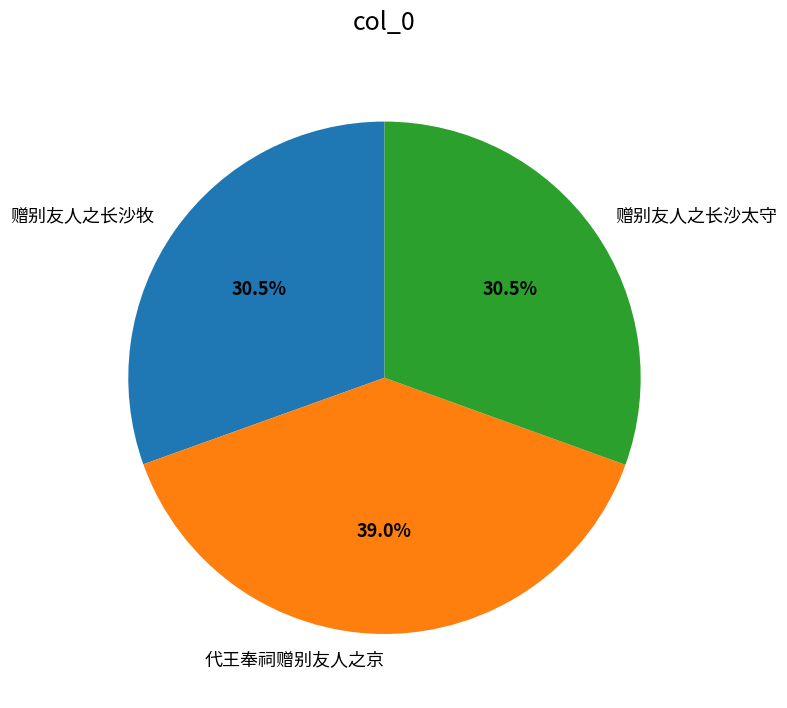

What is the total percentage of 赠别友人之长沙太守 and 赠别友人之长沙牧?

61.0%